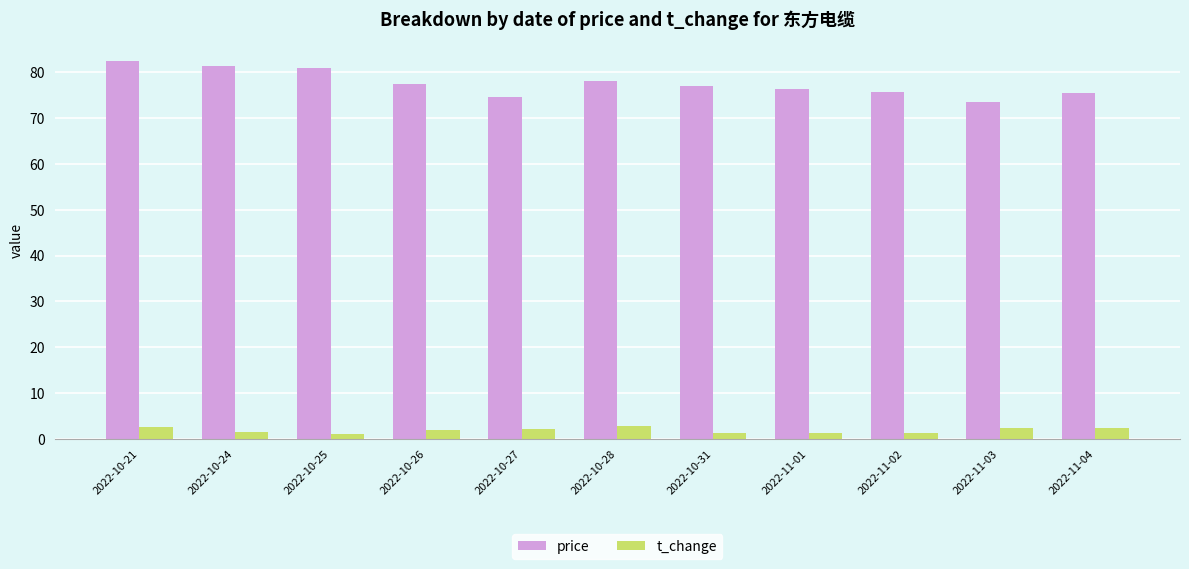

What is the value of the price bar at the 10th from the left?

73.6